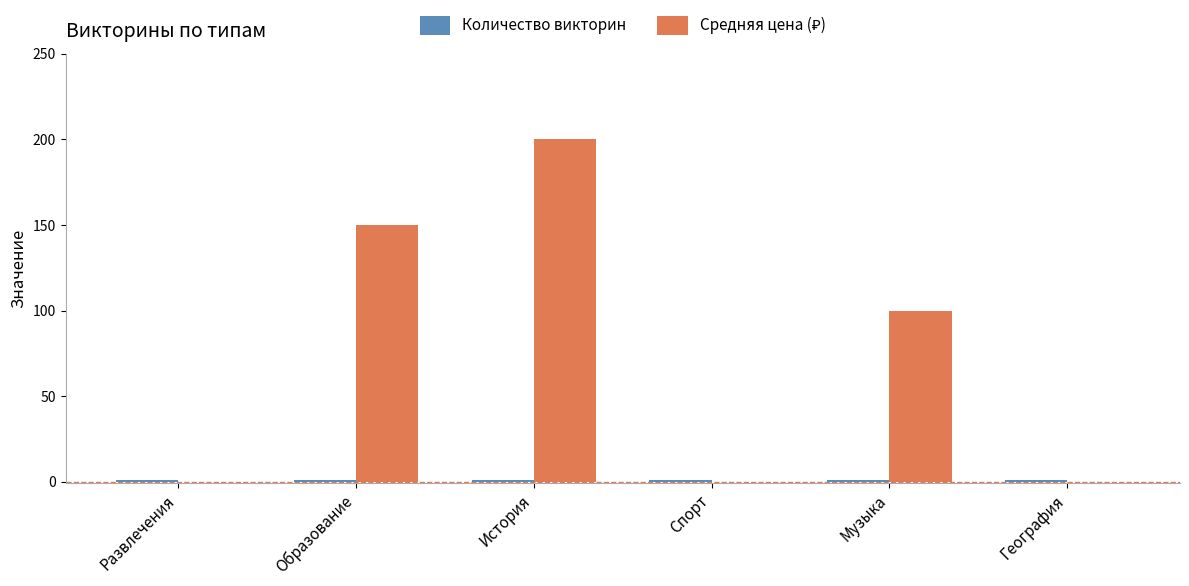

At which category is the sum across all series the highest?

История